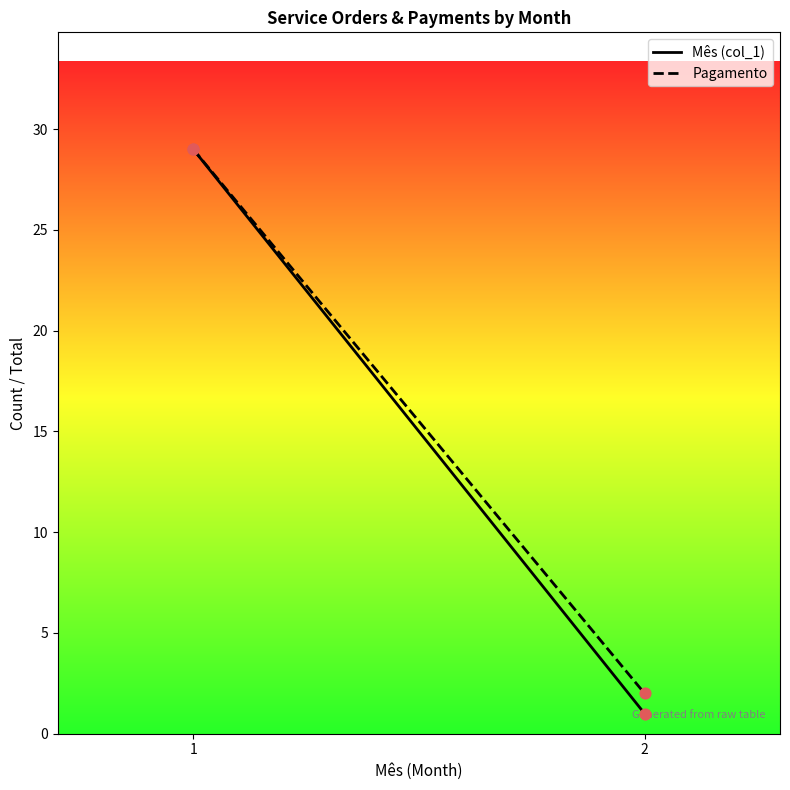

Which series reaches the minimum Y coordinate?

Mês (col_1)